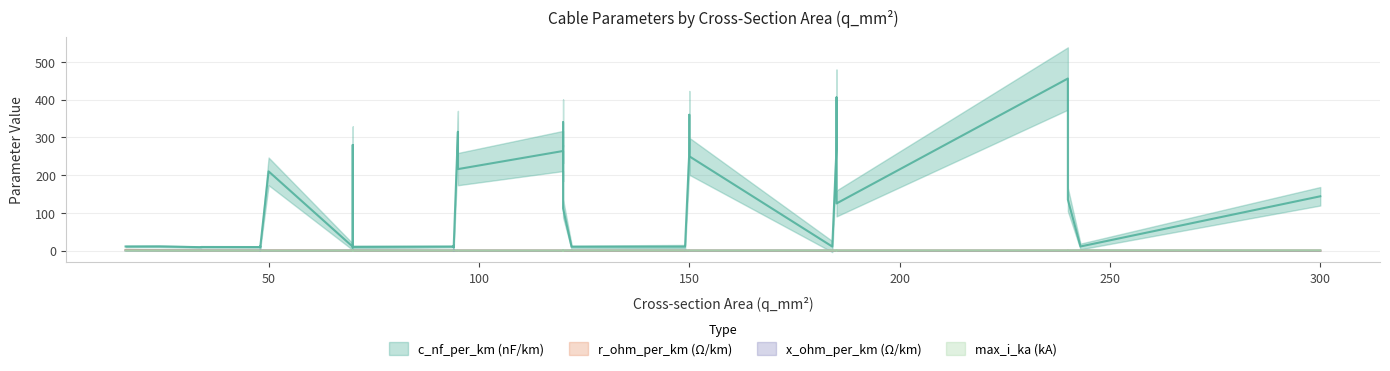

What is the value of the r_ohm_per_km point at the 24th from the left?

0.8